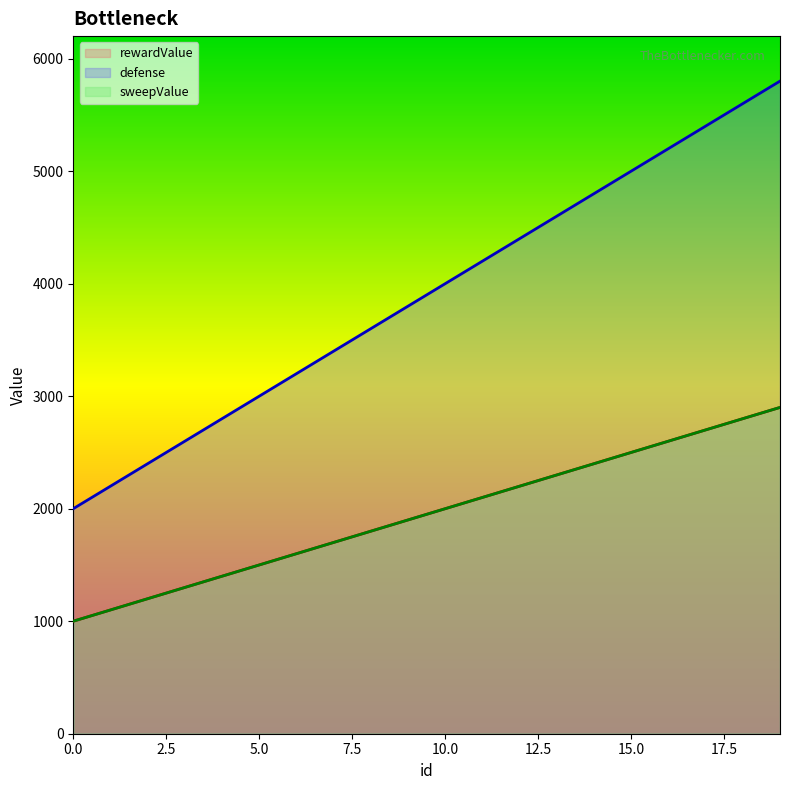

The rewardValue series shows 3947 at 12. True or false?

False